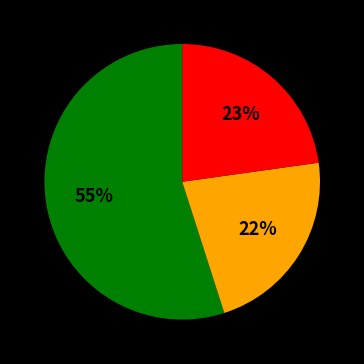

To the nearest percent, what is the difference between the largest and smallest slice percentages?

33%